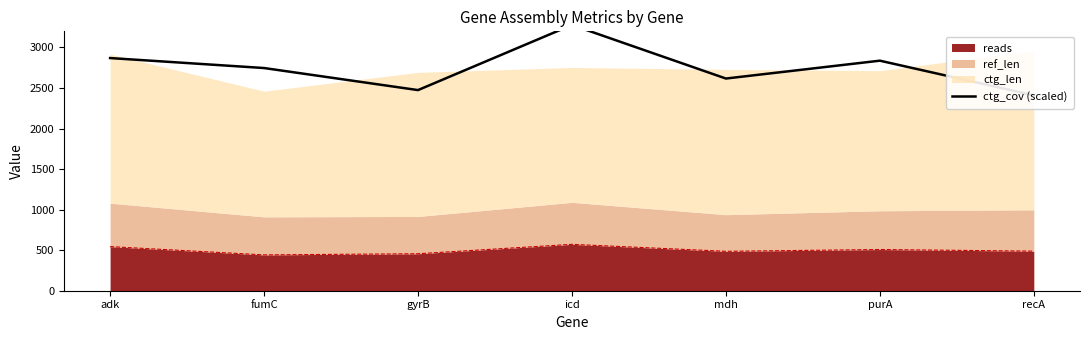

What value does the reads series have at purA?

508